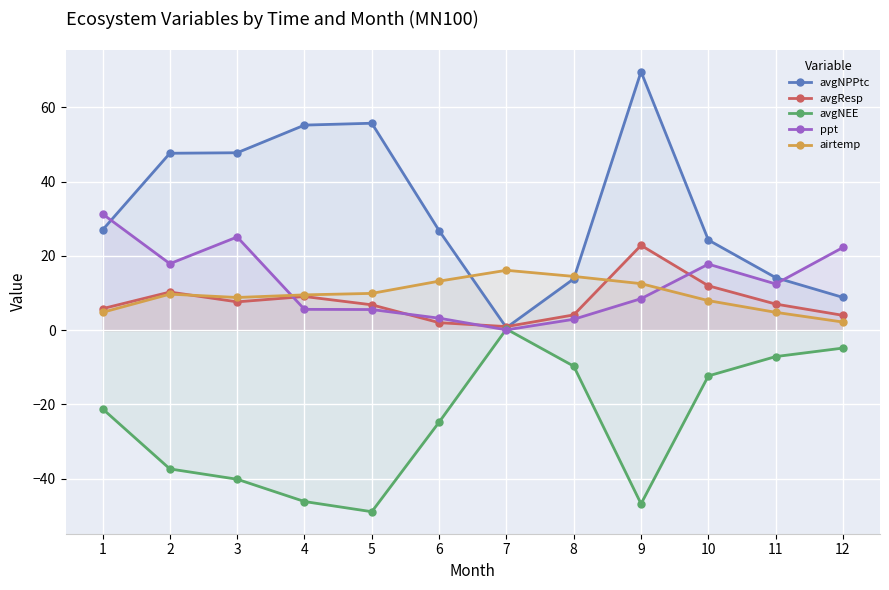

How many interior local valleys does the ppt series have?

3